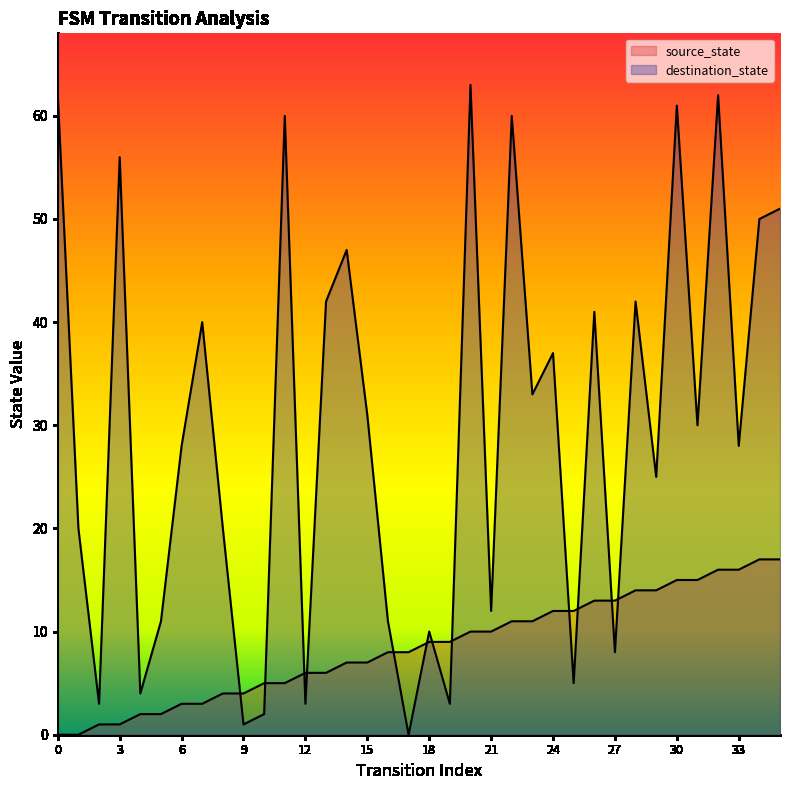

What are all the series names shown in the legend?

source_state, destination_state